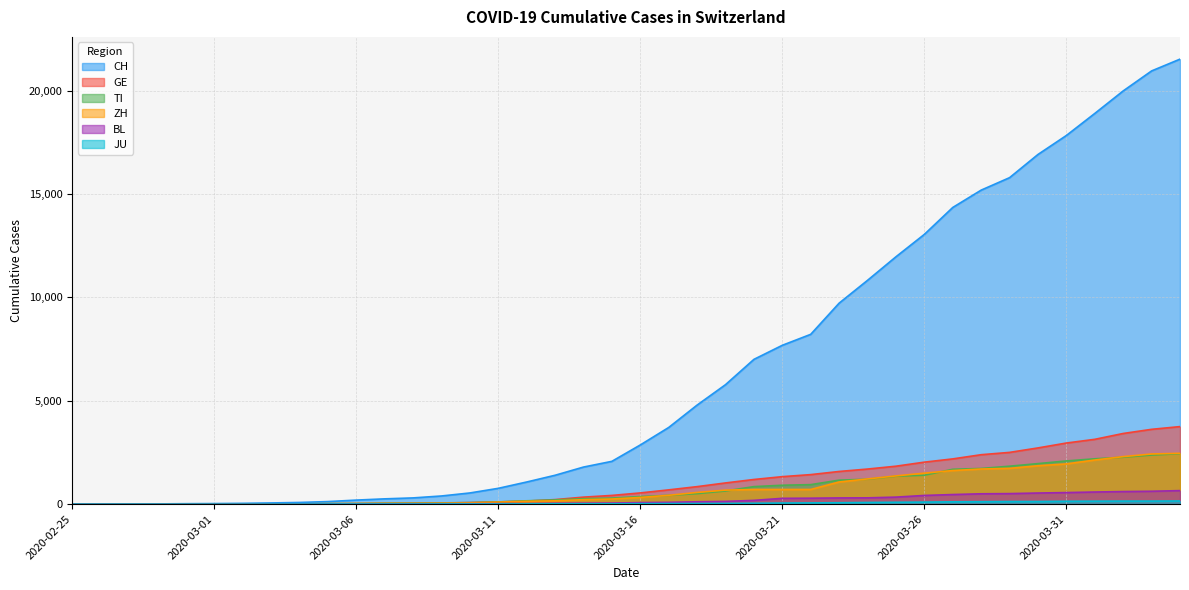

Rank the series at 2020-03-09 from lowest to highest value.

JU, BL, ZH, GE, TI, CH